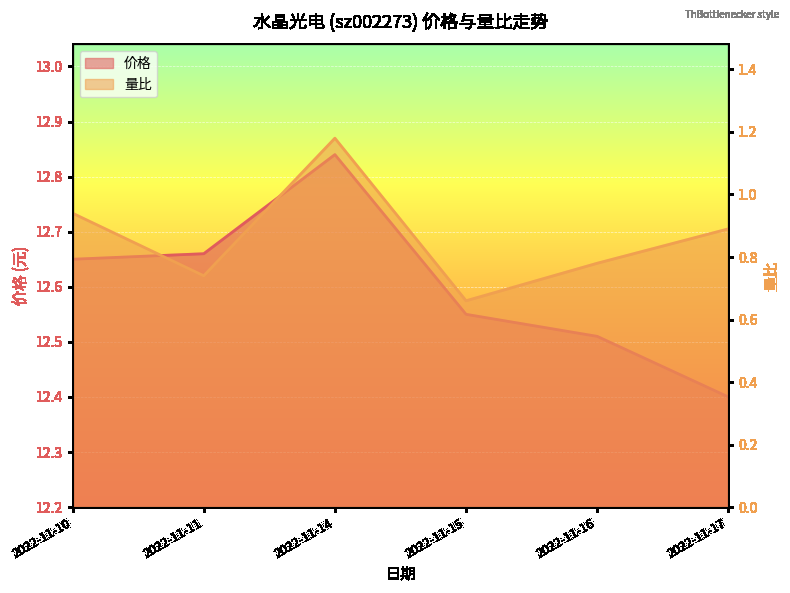

List the series in order of their overall mean, highest first.

价格, 量比